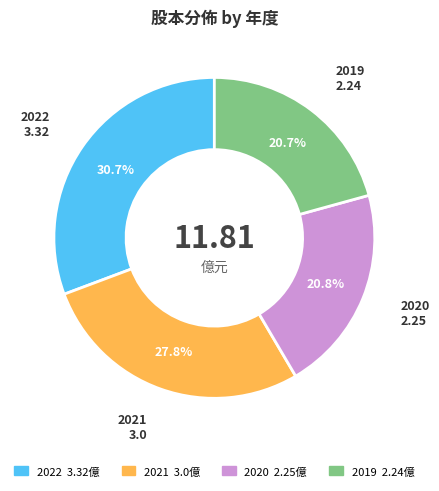

Approximately how many times larger is the value at 2021 compared to 2019?

1.3